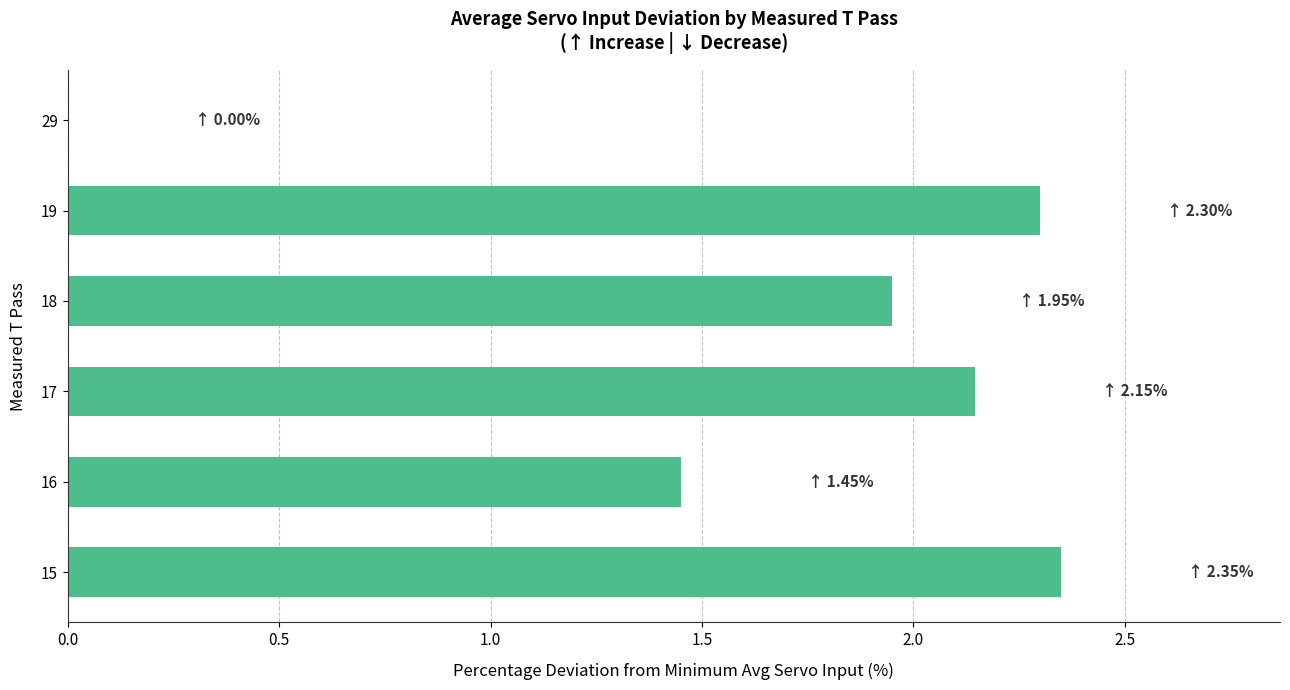

How many categories are shown in the chart?

6